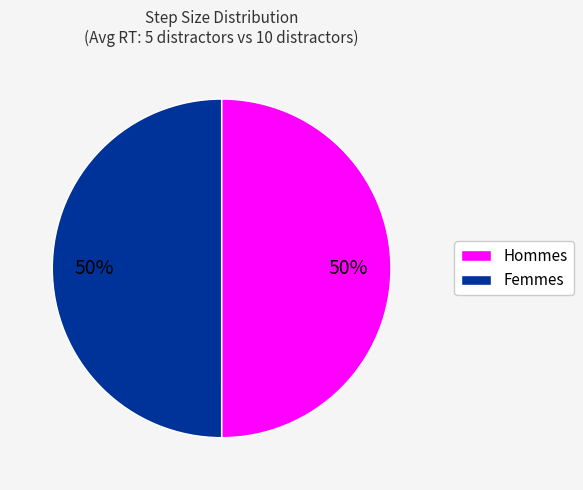

How many segments does this pie chart have?

2